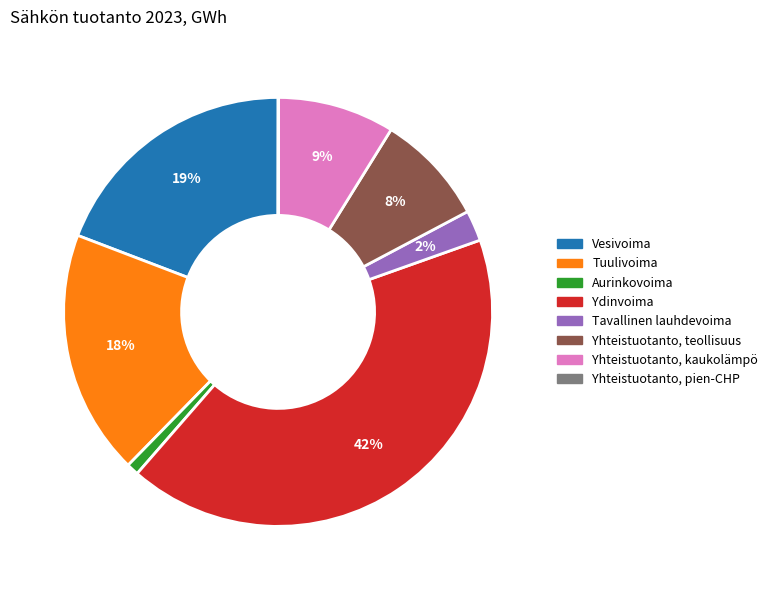

Is there a majority slice in this chart?

No